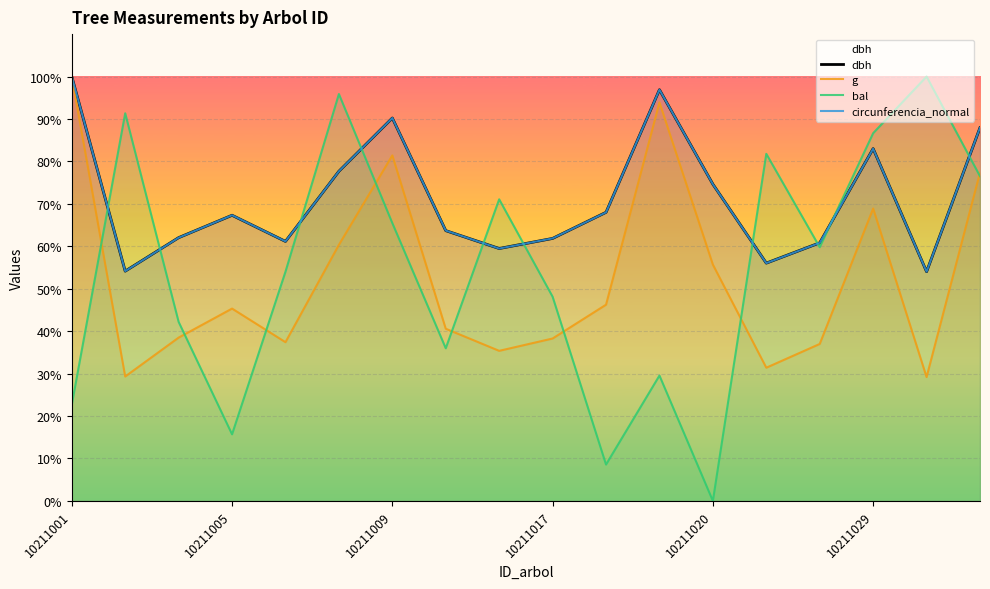

In g, how many points are lower than both neighbors (excluding endpoints)?

5